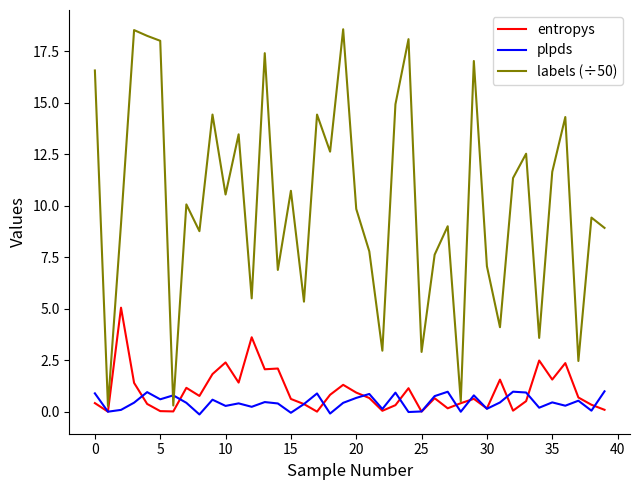

Which series has the largest total across all categories?

labels (÷50)